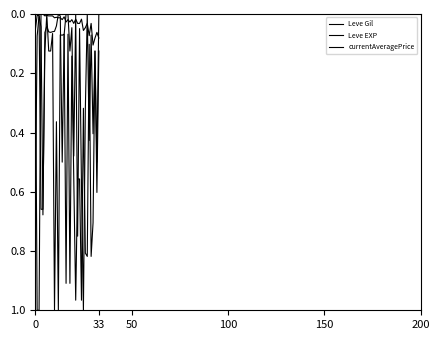

Where is the first local maximum for Leve Gil?

10